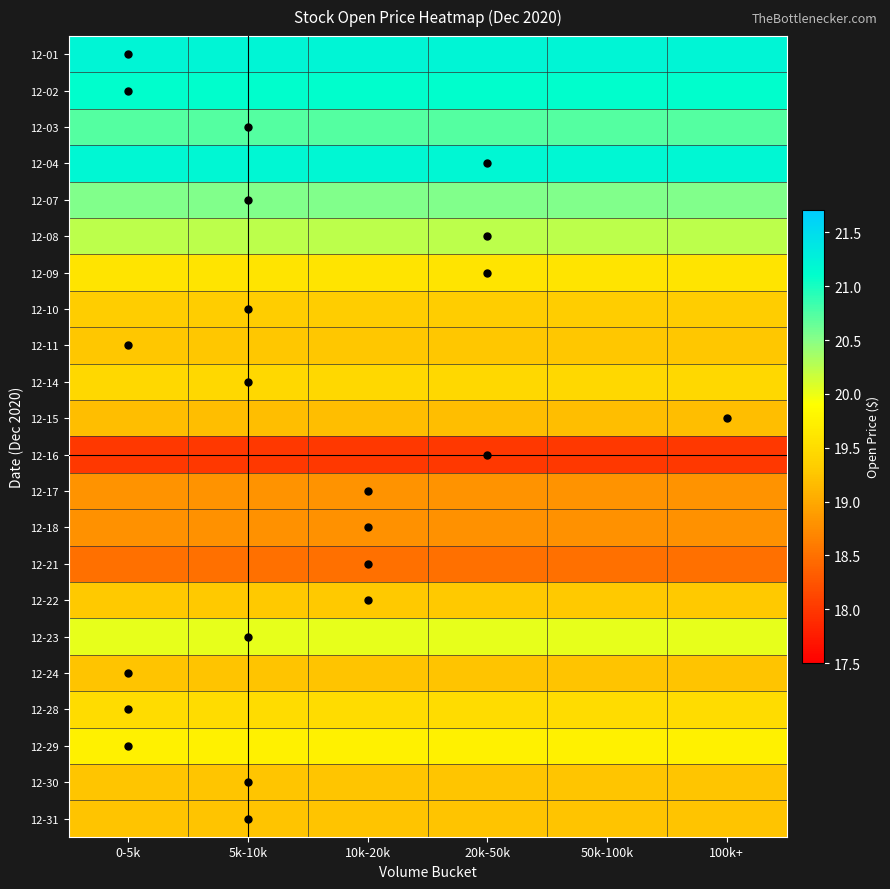

What is the greatest value displayed?

21.2